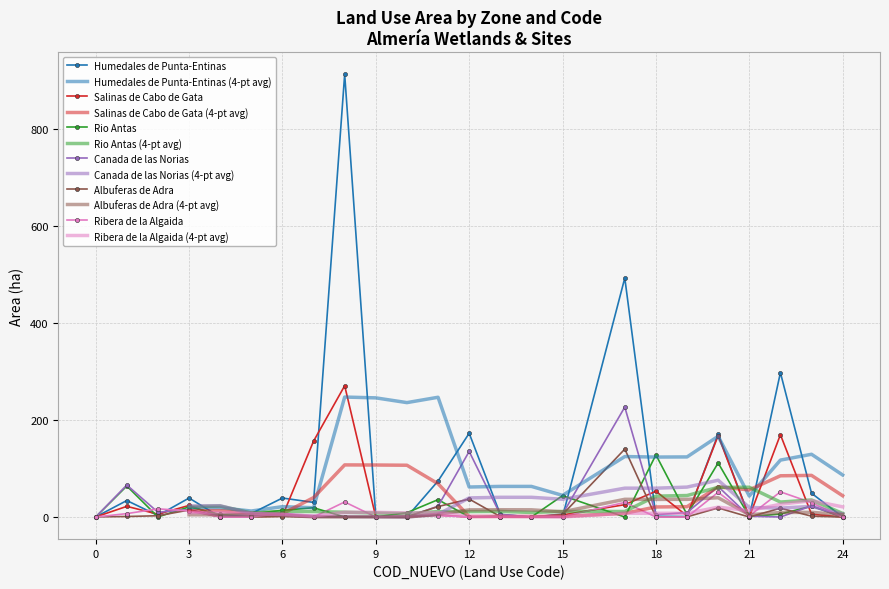

How many interior local valleys does the Albuferas de Adra series have?

3